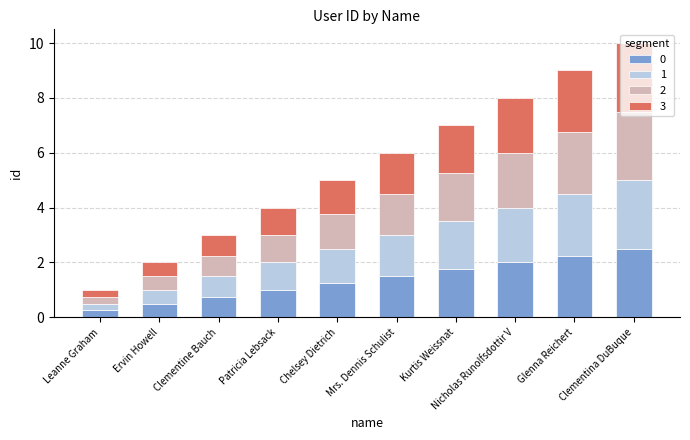

What is the total value across all series at Kurtis Weissnat?

7.0